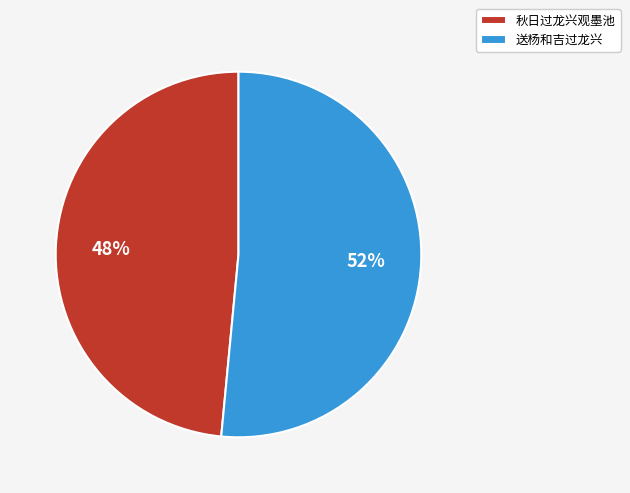

Combined, do 秋日过龙兴观墨池 and 送杨和吉过龙兴 account for over 50%?

Yes